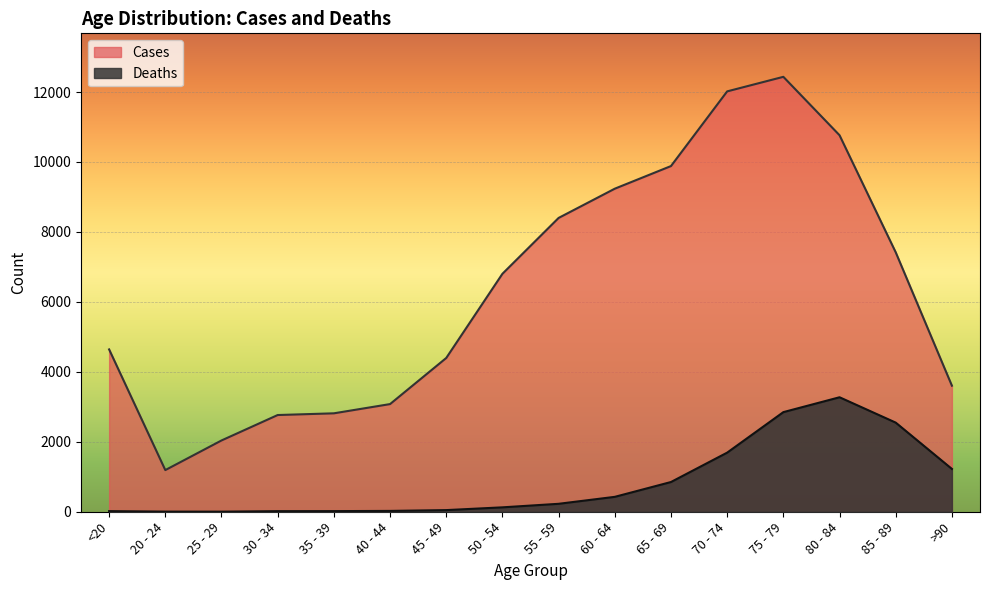

How many categories are shown in the chart?

16